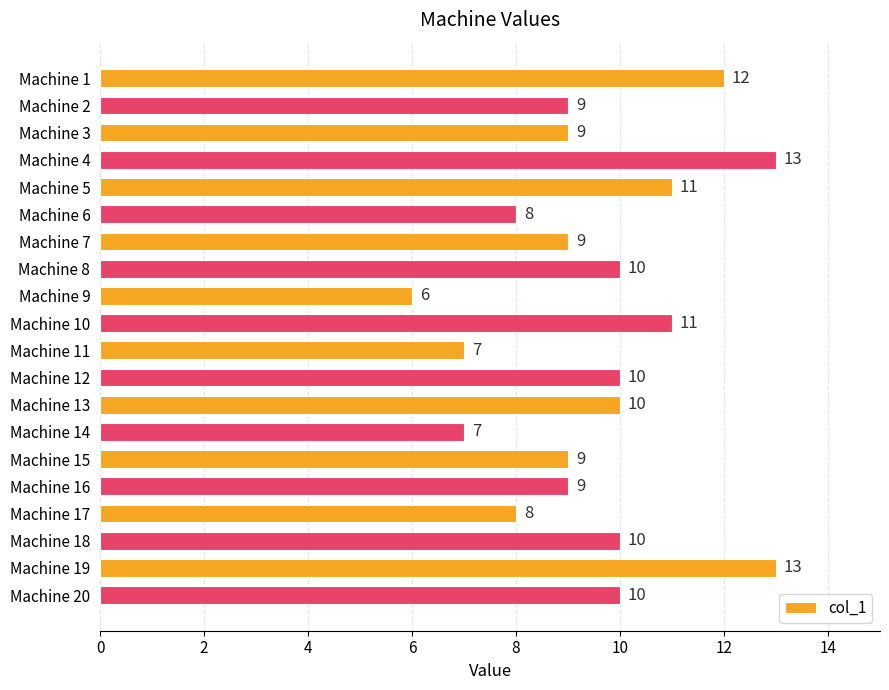

How many data points are less than 10?

10